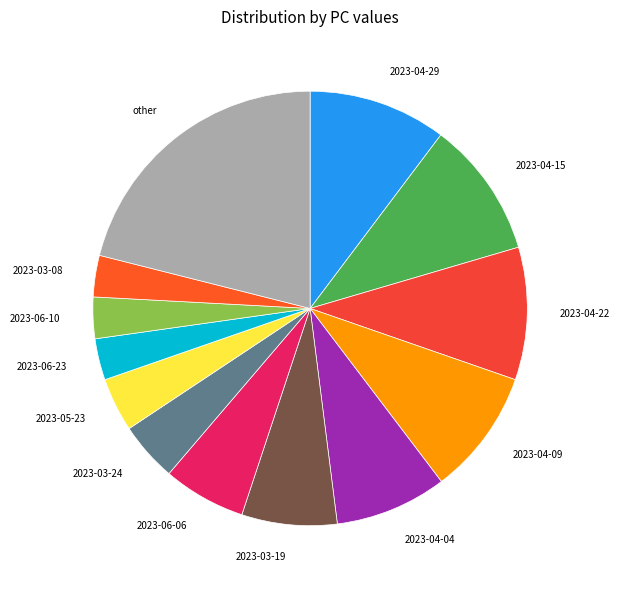

What is the largest slice in the pie chart?

other